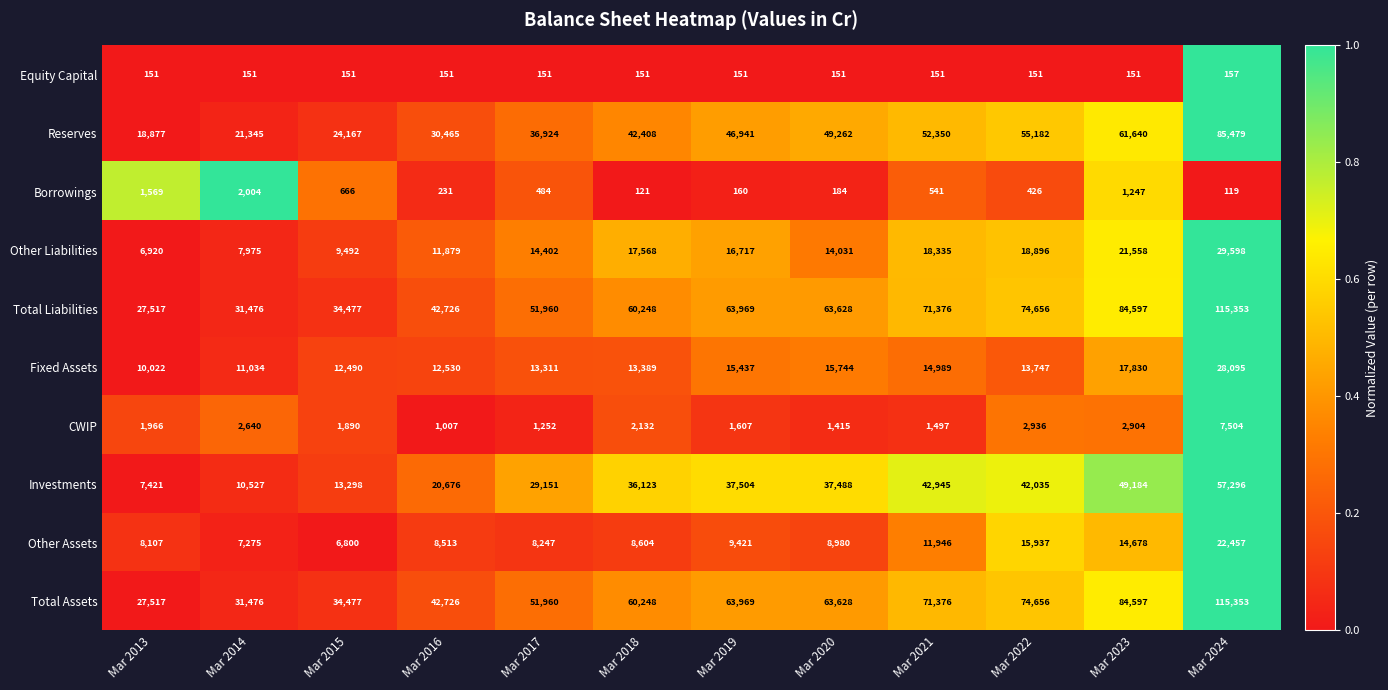

Is the value of CWIP at Mar 2017 greater than the value of Reserves at Mar 2022?

No